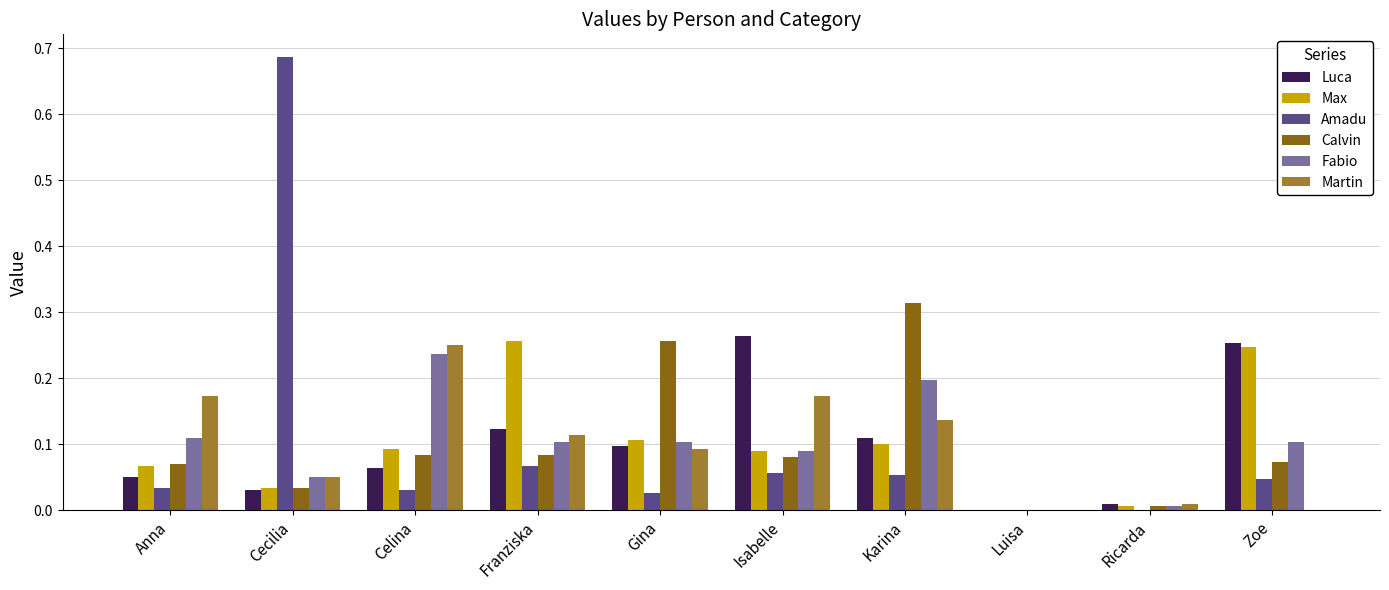

Is it true that Luca equals 0.1 at Karina?

True